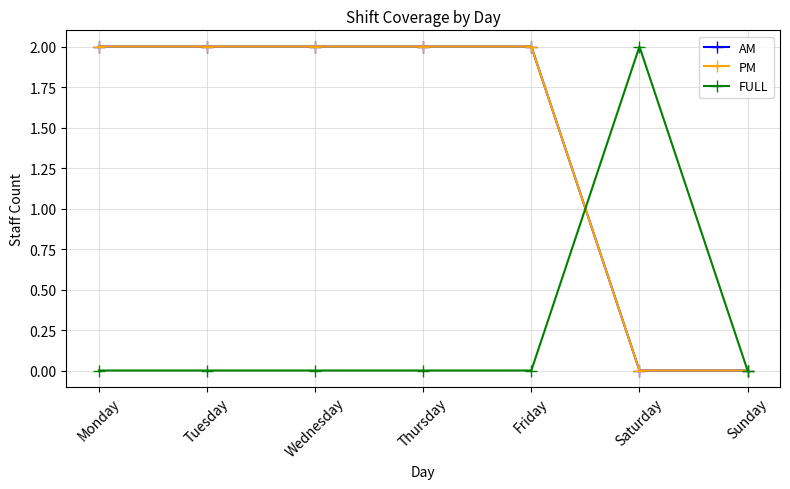

Does the chart have visible grid lines?

Yes